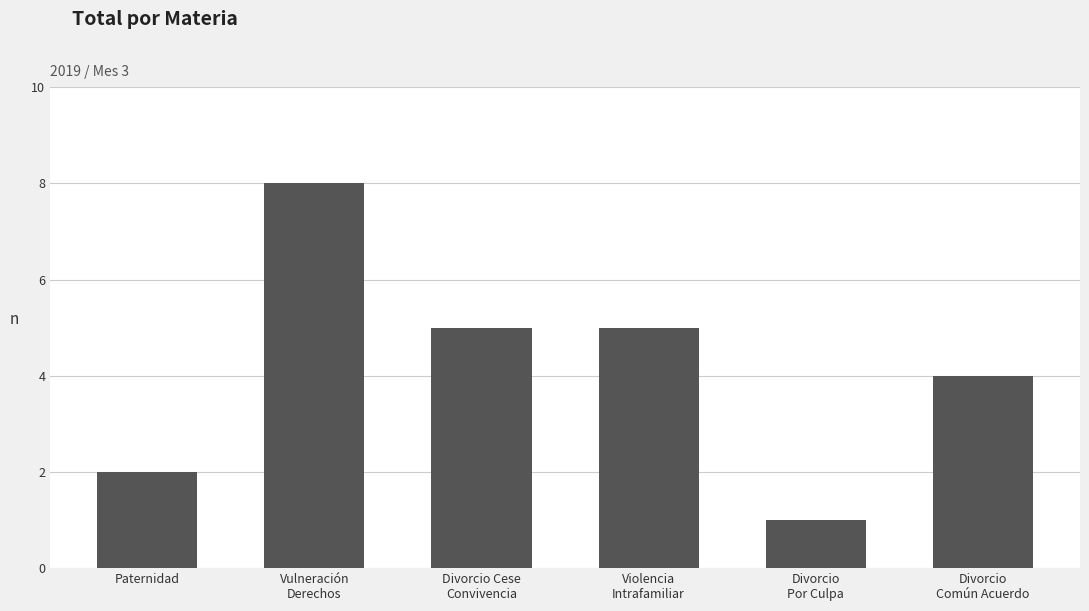

Reading right to left, transcribe all the data shown in this chart.

4	1	5	5	8	2